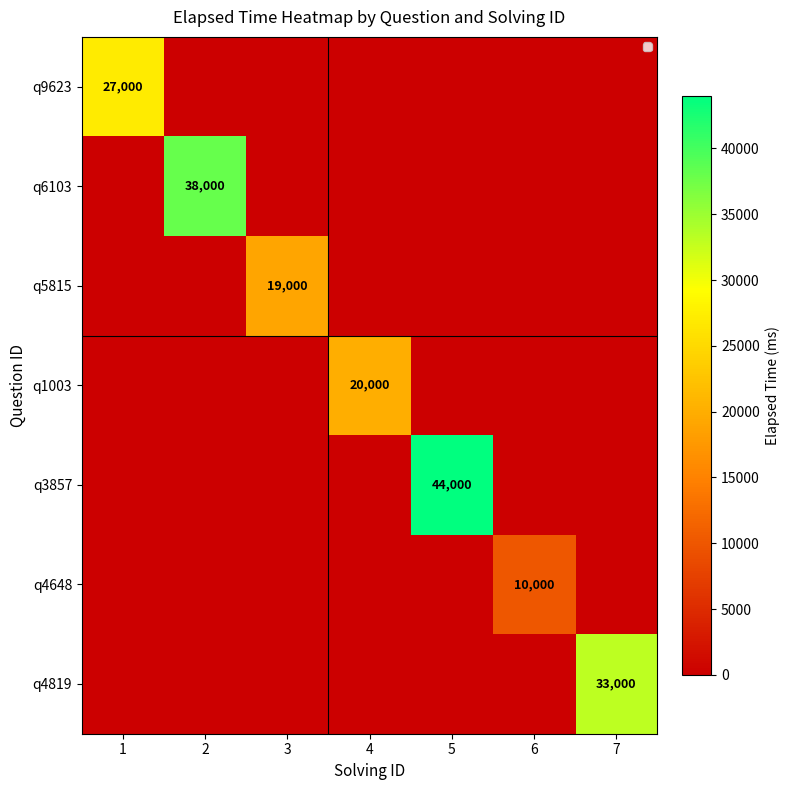

The q4819 series shows 33000 at 7. True or false?

True